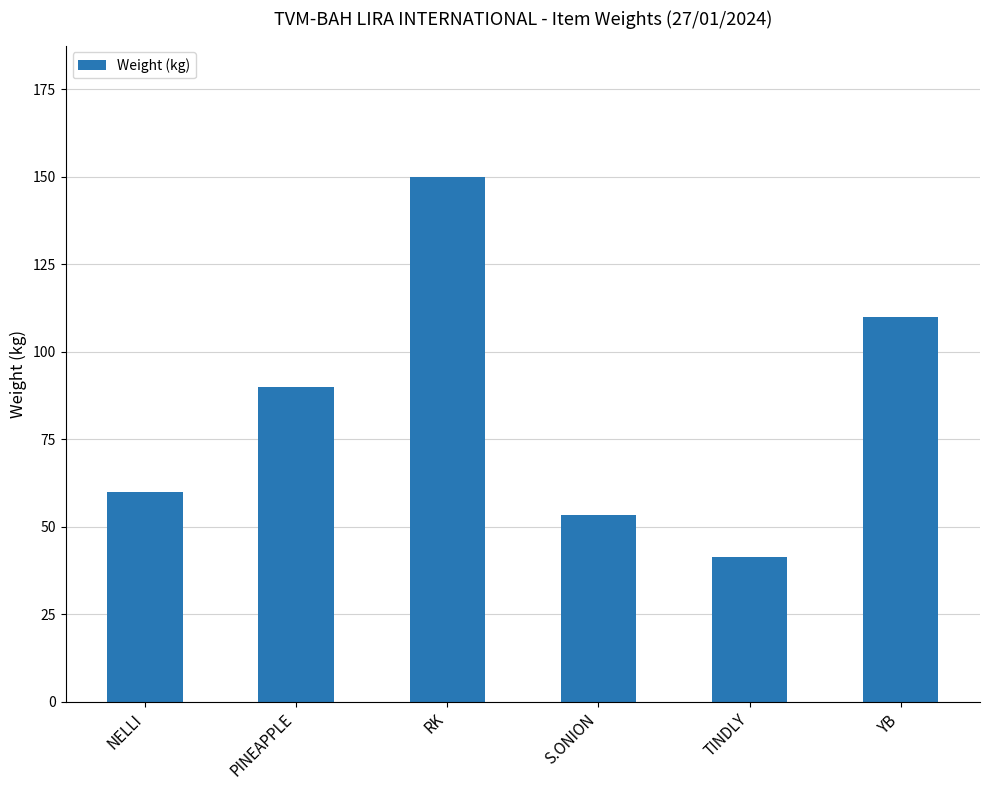

What is the difference between the maximum and minimum values?

108.6